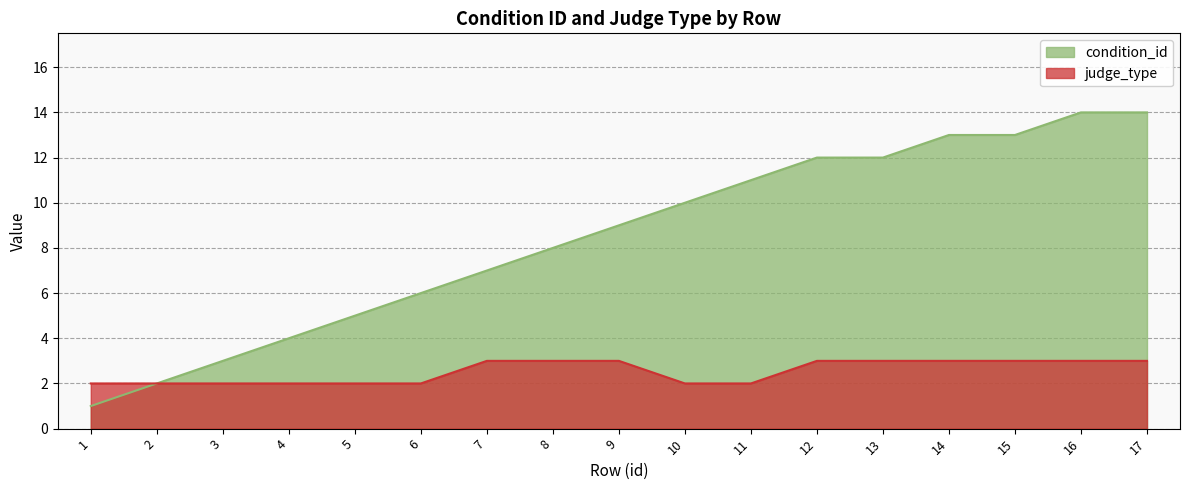

True or false: judge_type and condition_id intersect in this chart.

False